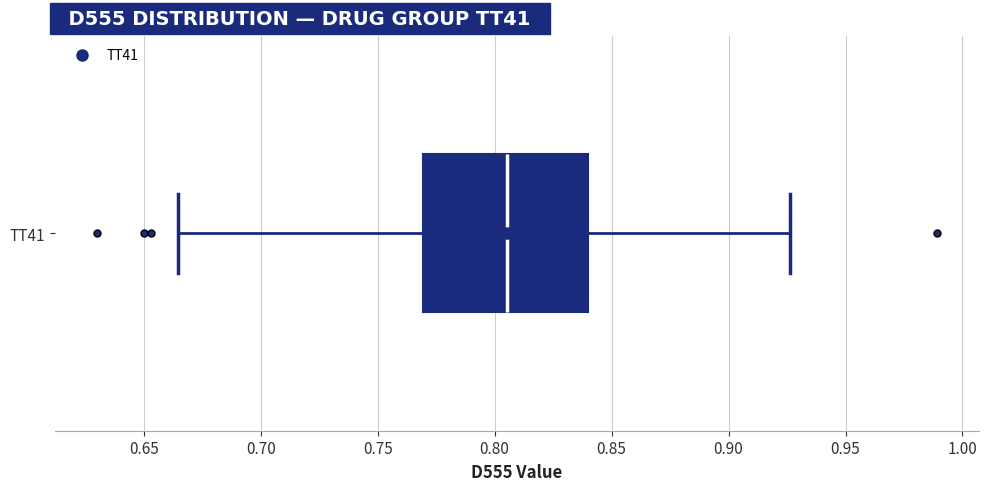

Where does the median line of the box for TT41 sit on the x-axis? The values are not printed on the chart, so give them approximately, as read against the axis.

0.805